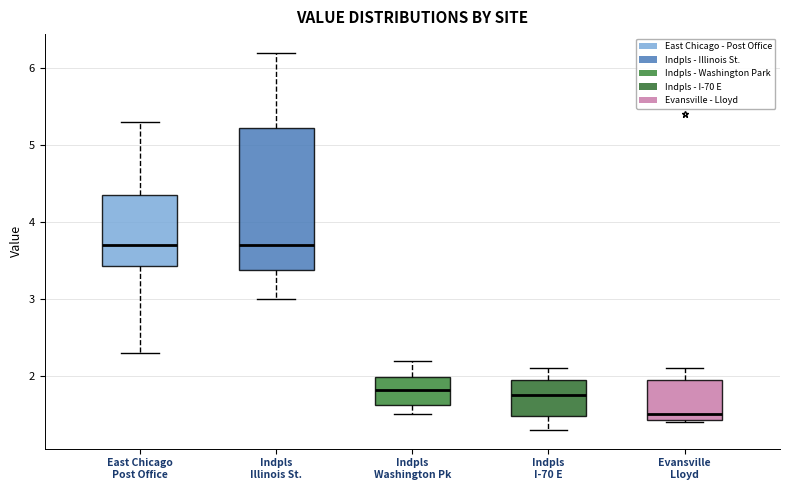

Comparing the boxes themselves (not the whiskers), which one is the tallest?

Indpls Illinois St.